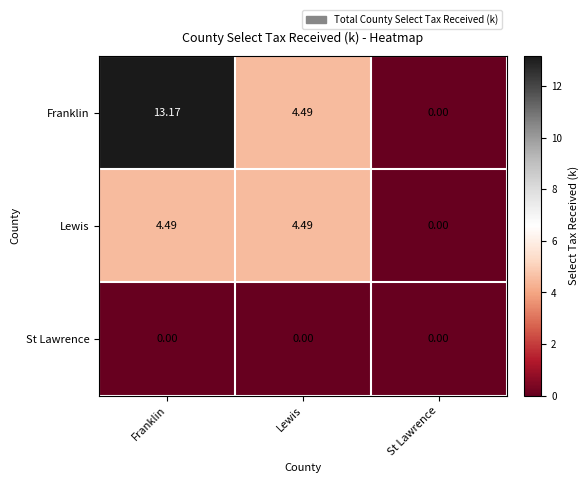

Count the number of categories in the chart.

3